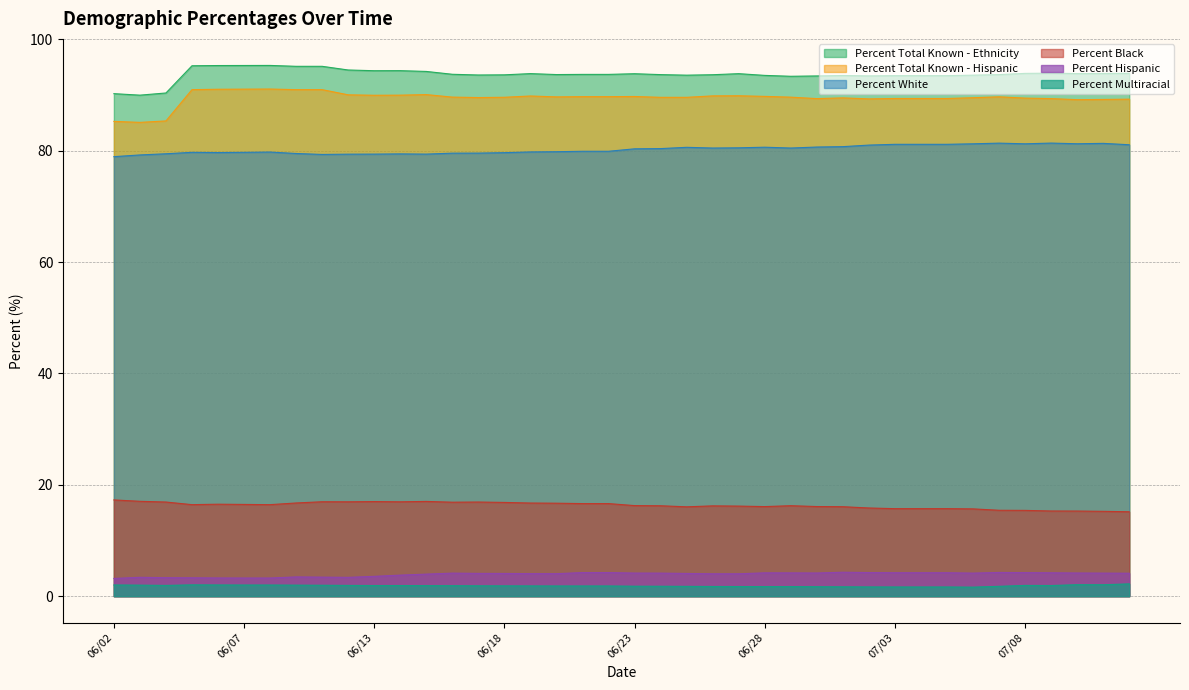

What is the total value across all series at 07/03?

285.7